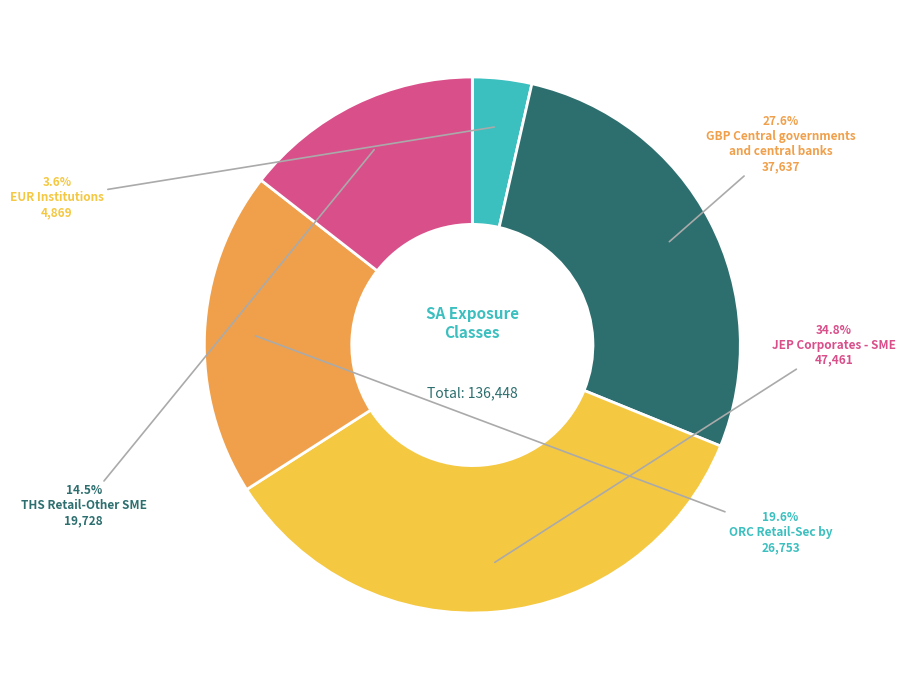

Is there a majority slice in this chart?

No